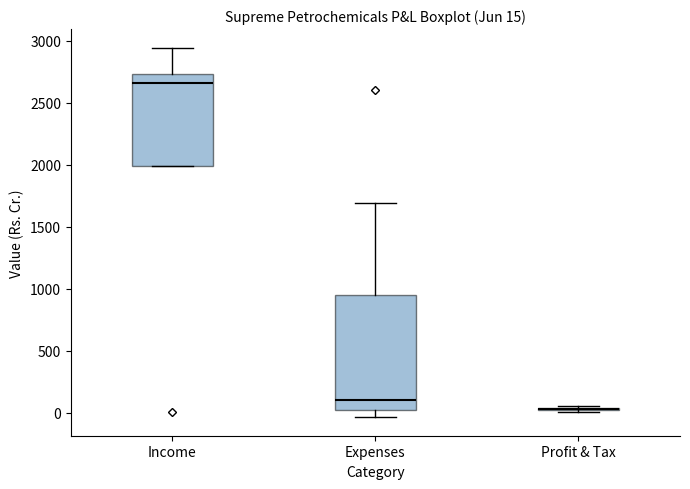

Which box is the tallest, from its lower edge to its upper edge?

Expenses